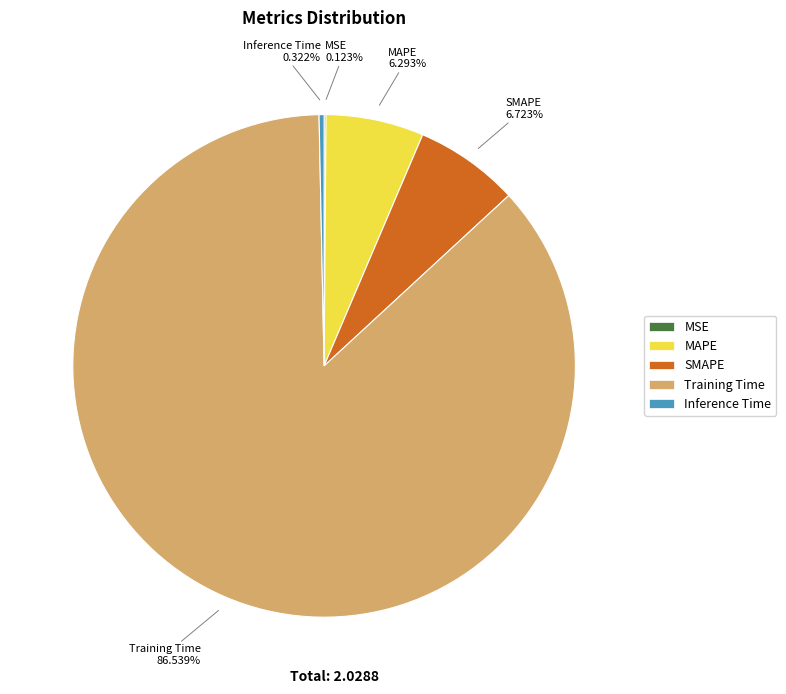

Does Training Time represent more than half of the total?

Yes